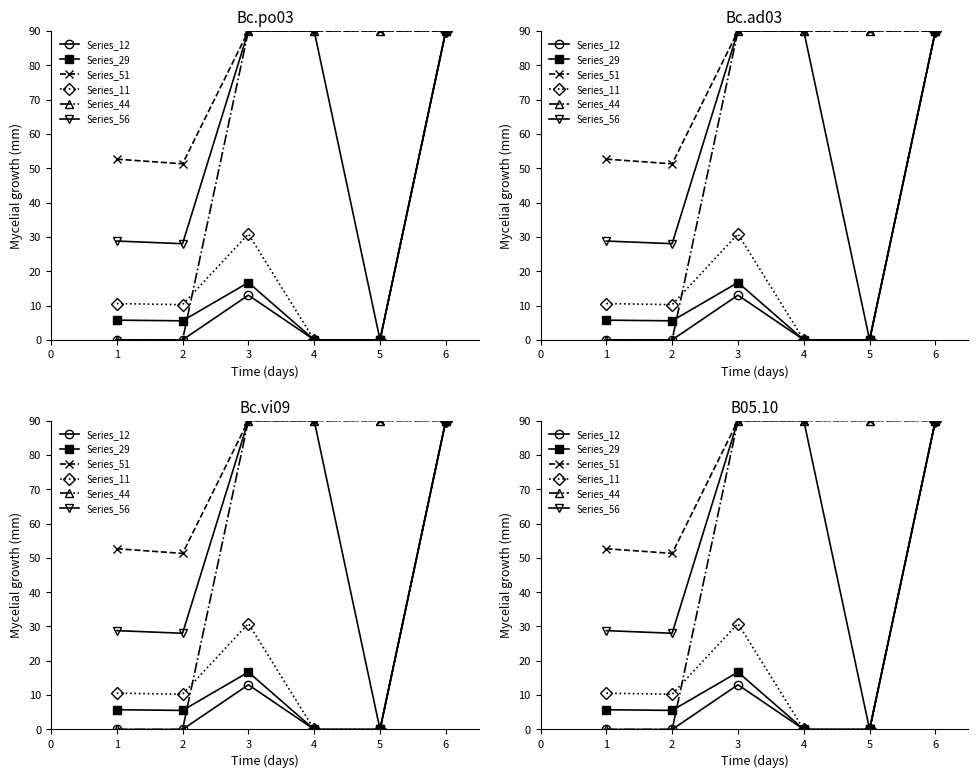

What is the average value of the Scen_56 series?

54.5